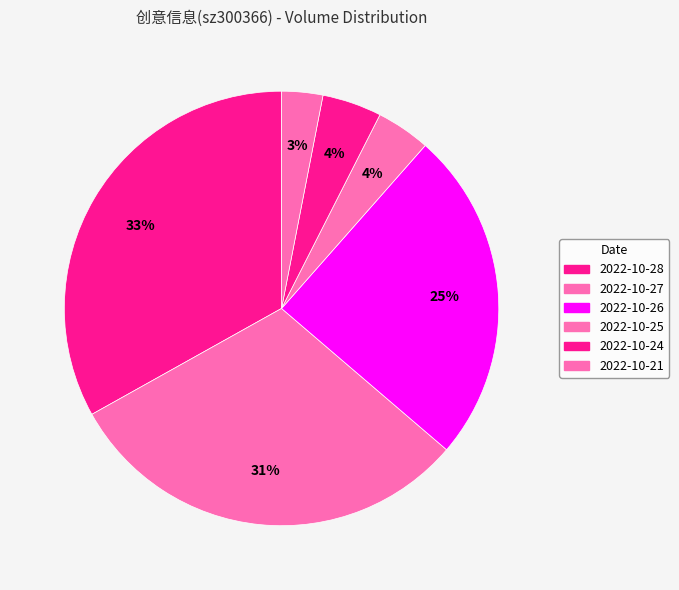

Is there any slice that represents more than half of the pie?

No